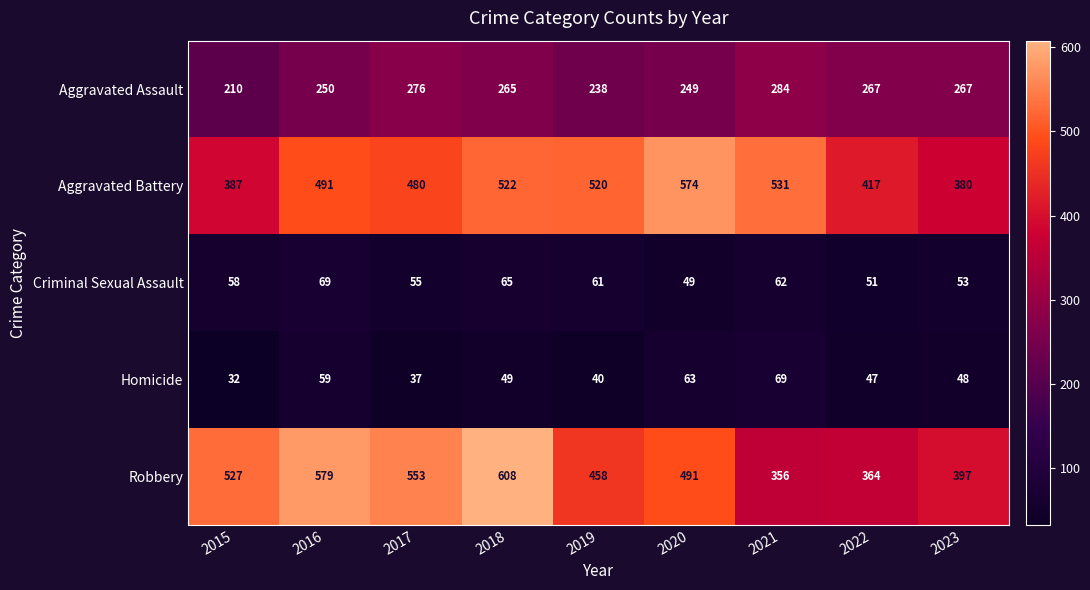

True or false: Aggravated Battery has a value of 119 at 2020.

False